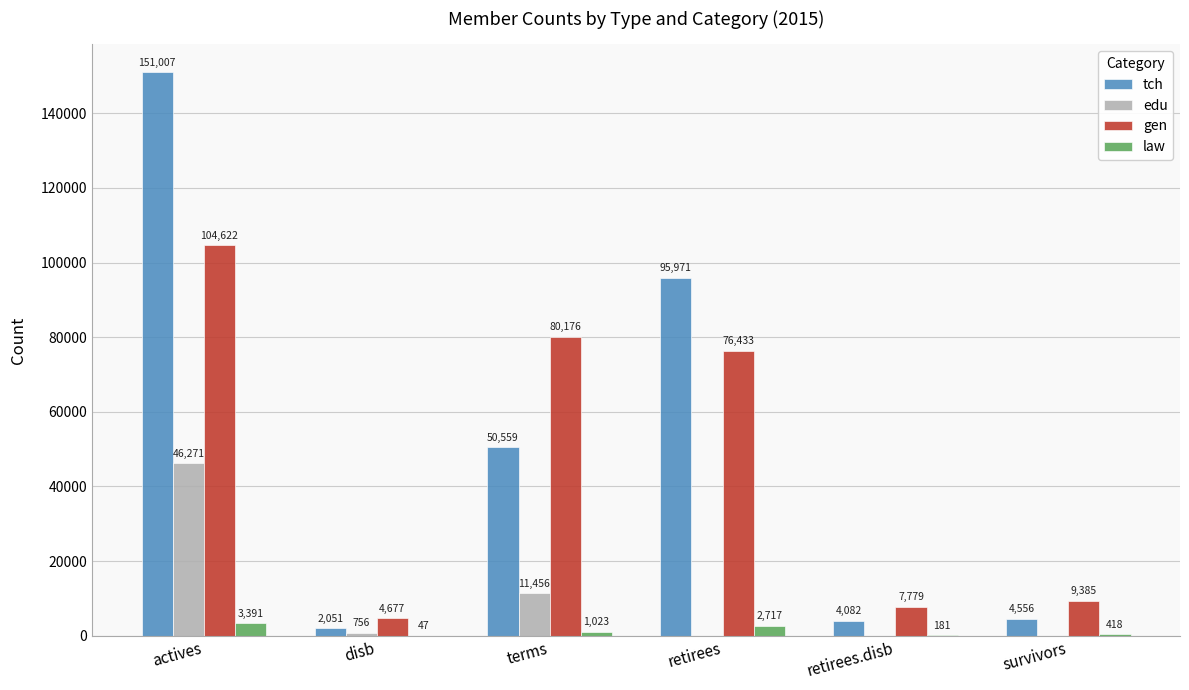

Between disb and terms, which series saw the biggest shift?

gen